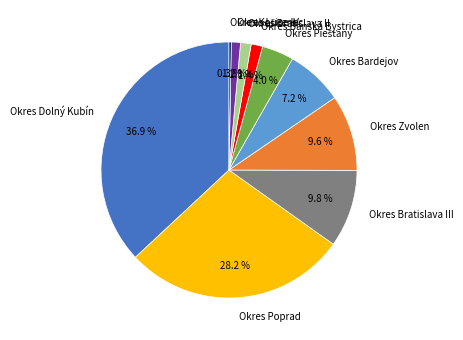

Does any single category account for the majority?

No